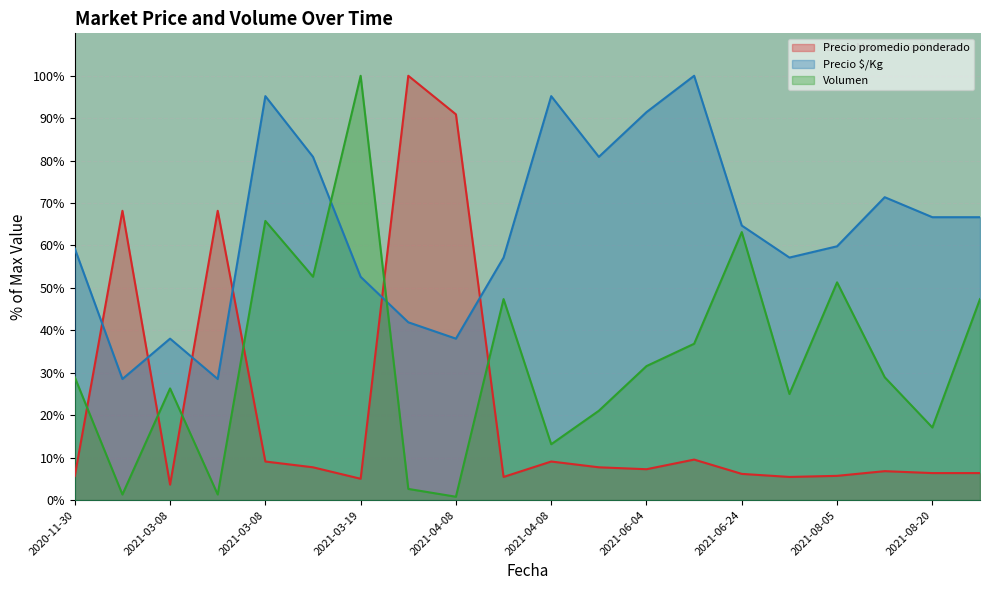

Reading left to right, what are all the values shown in this chart?

Precio promedio ponderado: 5.7	68.2	3.6	68.2	9.1	7.7	5.0	100.0	90.9	5.5	9.1	7.7	7.3	9.5	6.2	5.5	5.7	6.8	6.4	6.4
Precio $/Kg: 59.3	28.5	38.0	28.5	95.2	80.9	52.6	41.9	38.0	57.2	95.2	80.9	91.4	100.0	64.7	57.2	59.8	71.4	66.7	66.7
Volumen: 28.9	1.3	26.3	1.3	65.8	52.6	100.0	2.6	0.8	47.4	13.2	21.1	31.6	36.8	63.2	25.0	51.3	28.9	17.1	47.4